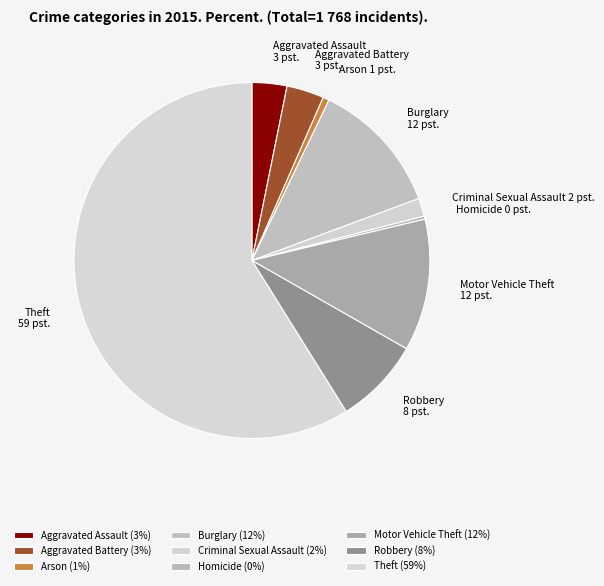

Combined, do Criminal Sexual Assault and Aggravated Assault account for over 50%?

No